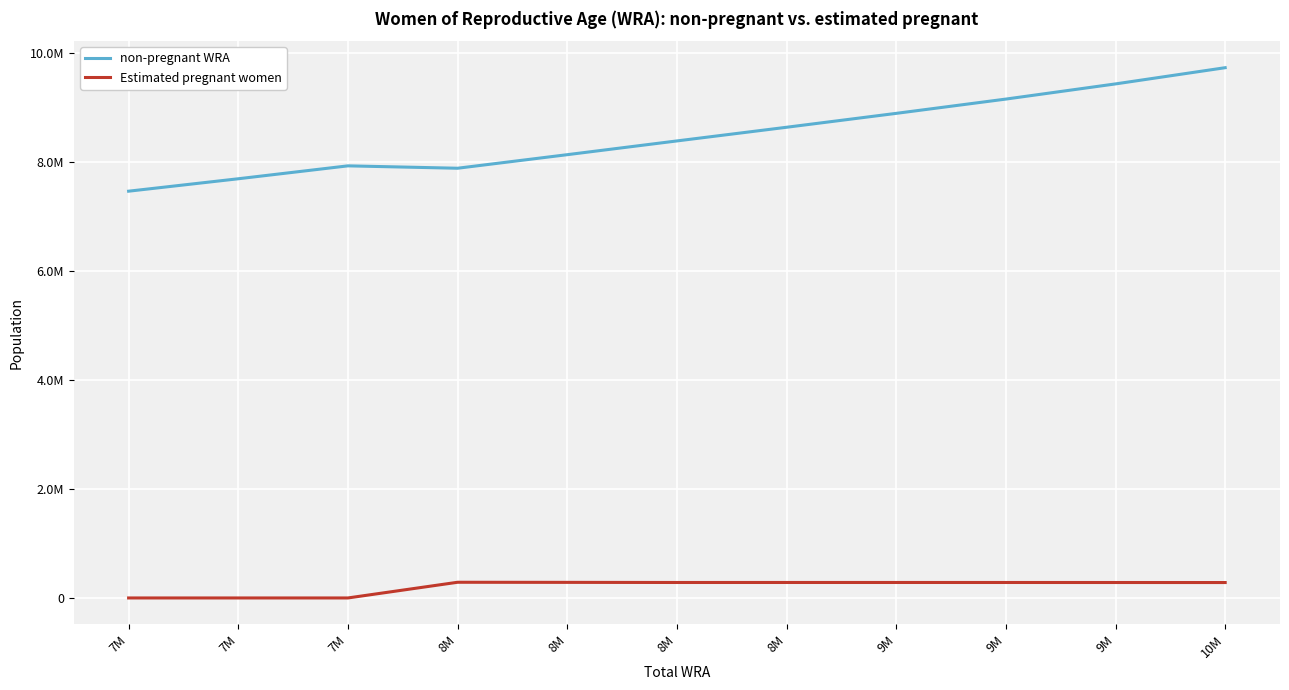

Is the value of non-pregnant WRA at 7M greater than the value of Estimated pregnant women at 10M?

Yes